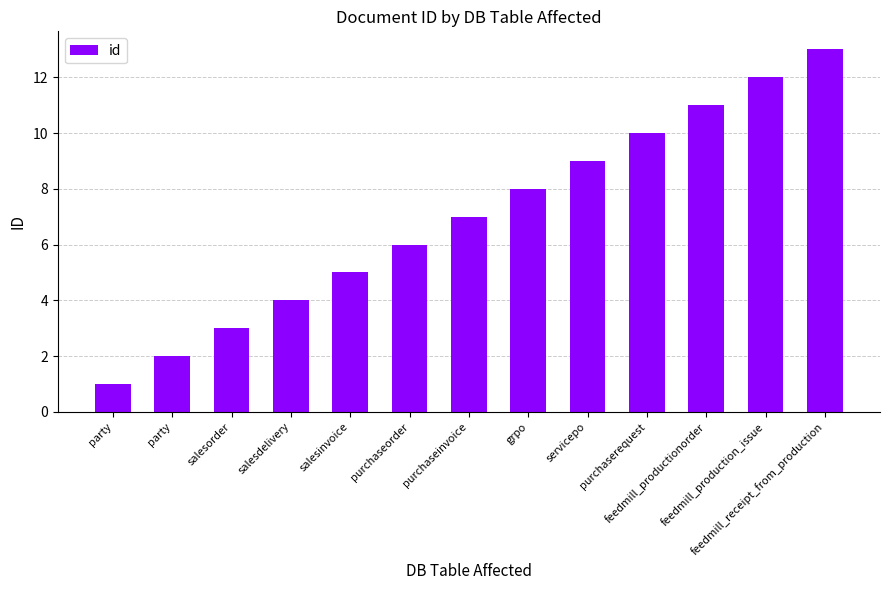

Does the chart contain any negative values?

No